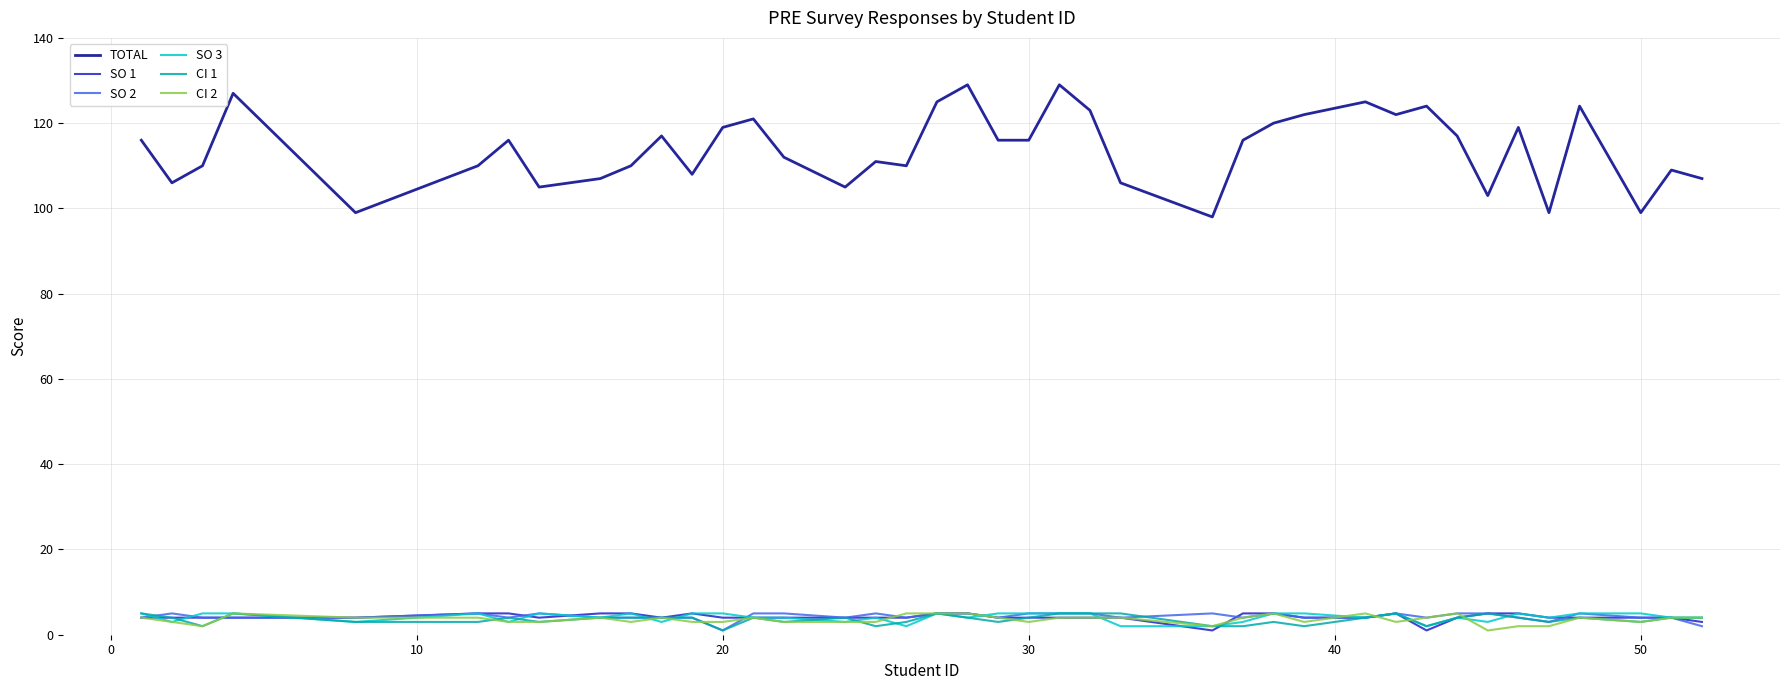

Which series has the largest total across all categories?

TOTAL